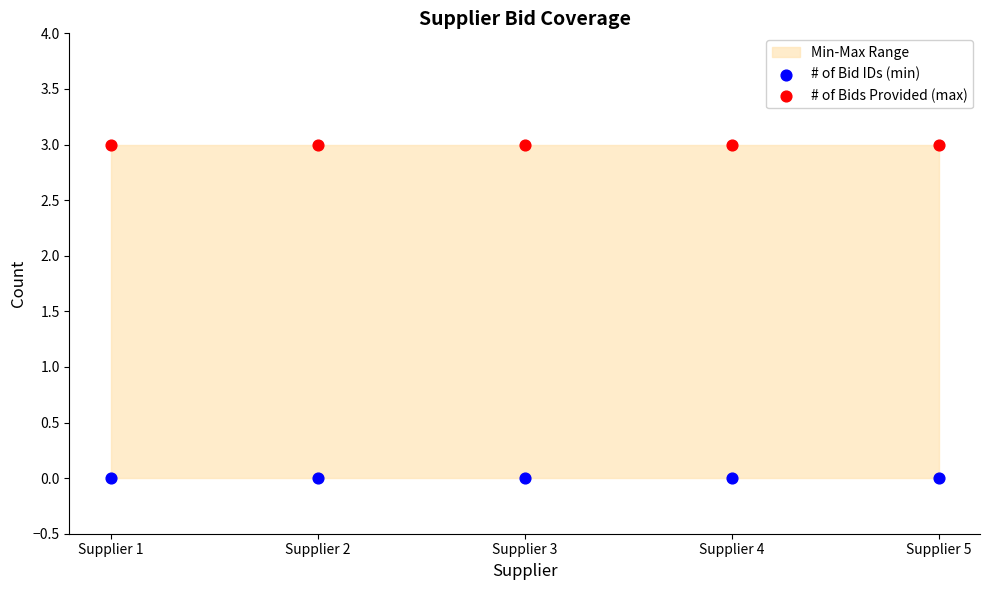

Which series contains the lowest Y value?

# of Bid IDs (min)